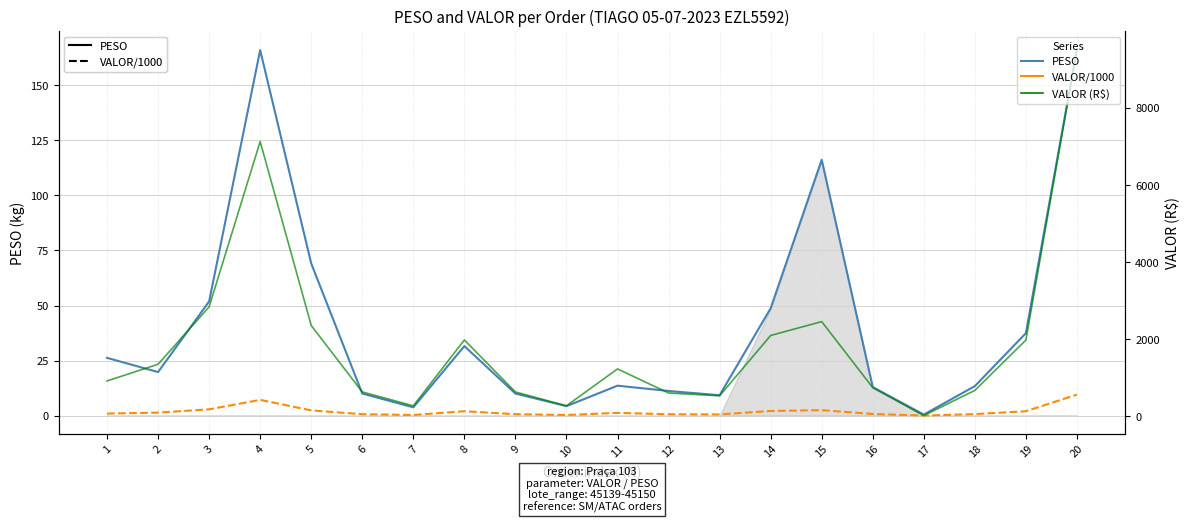

True or false: VALOR /1000 (dashed) has a value of 0.1 at 10.

False